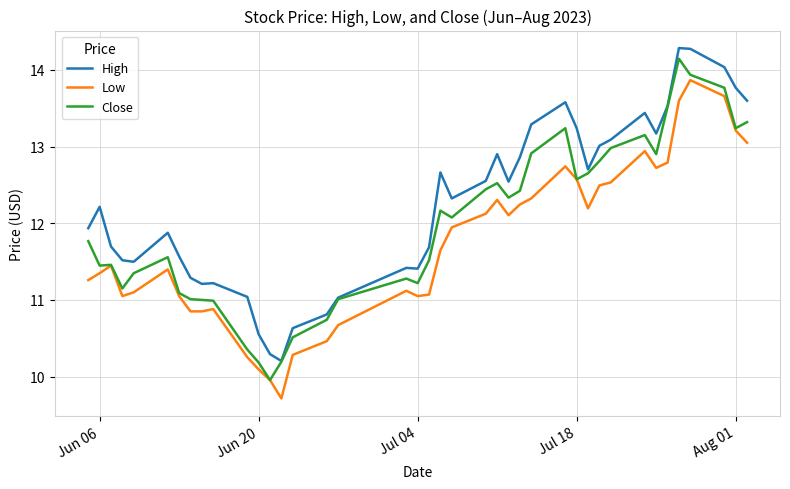

What is the highest value of the Close series?

14.1